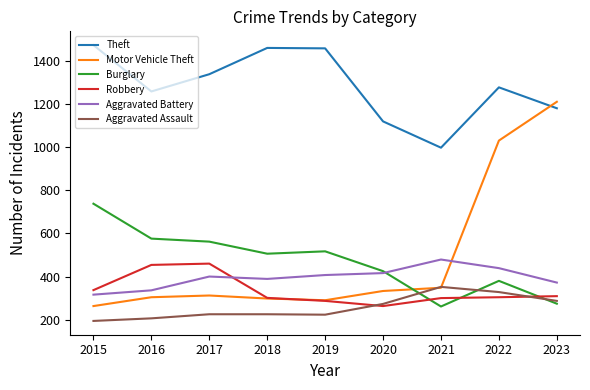

What is the greatest value displayed?

1474